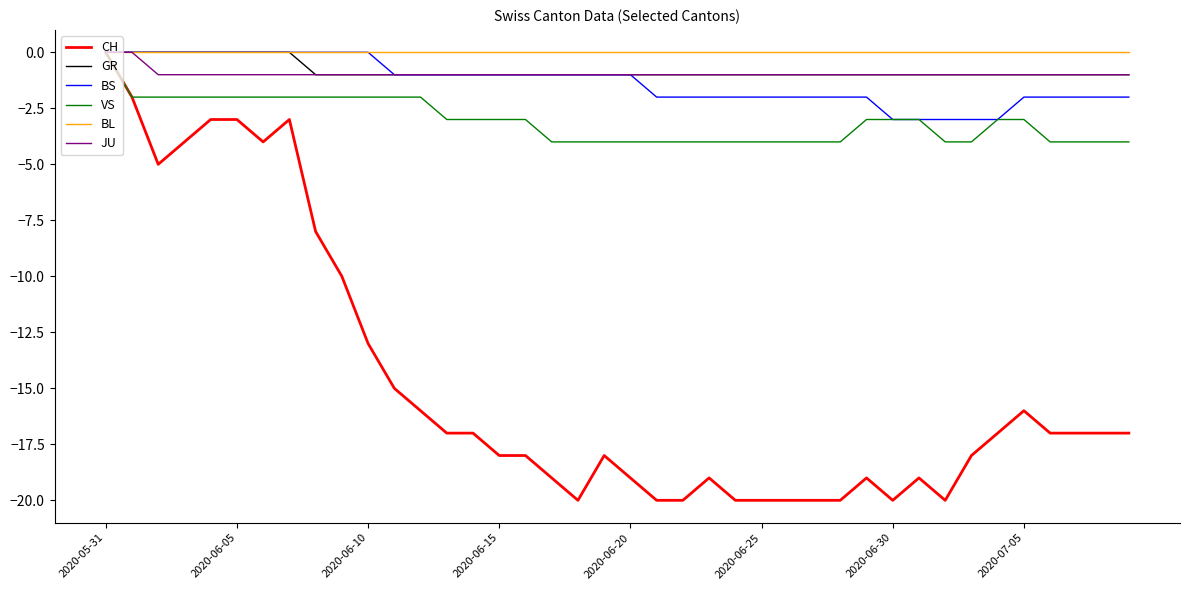

What is the difference between the maximum and minimum values in the VS series?

4